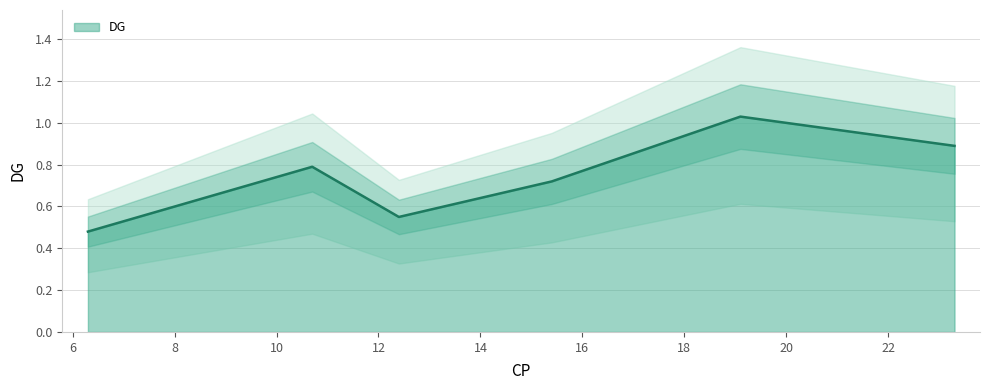

Which label corresponds to the largest value in the chart?

19.1